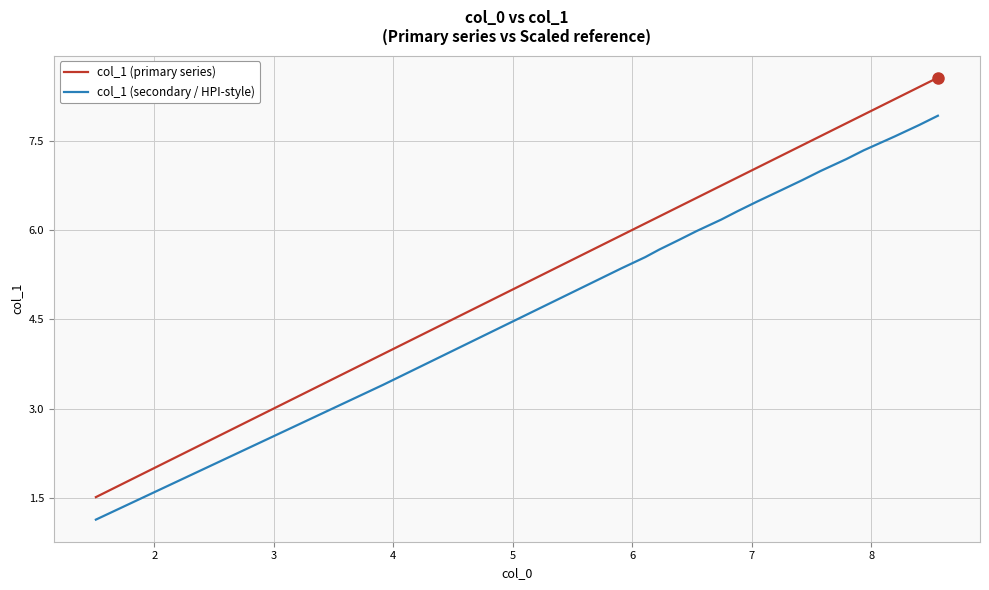

Rank the series by their maximum value, from highest to lowest.

col_1 (primary series), col_1 (secondary / HPI-style)